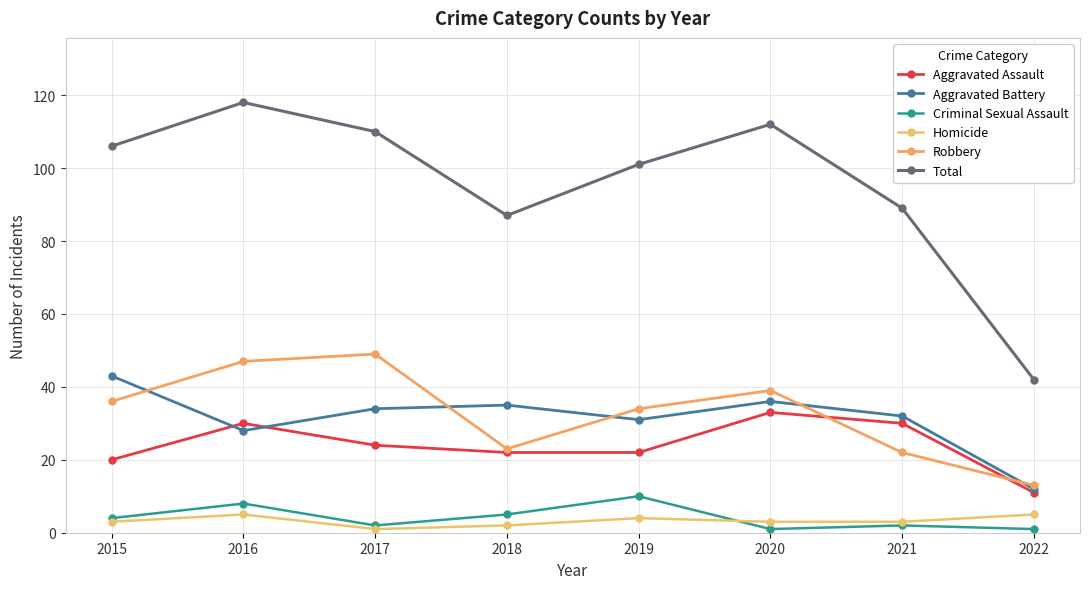

Which series has the largest total across all categories?

Total